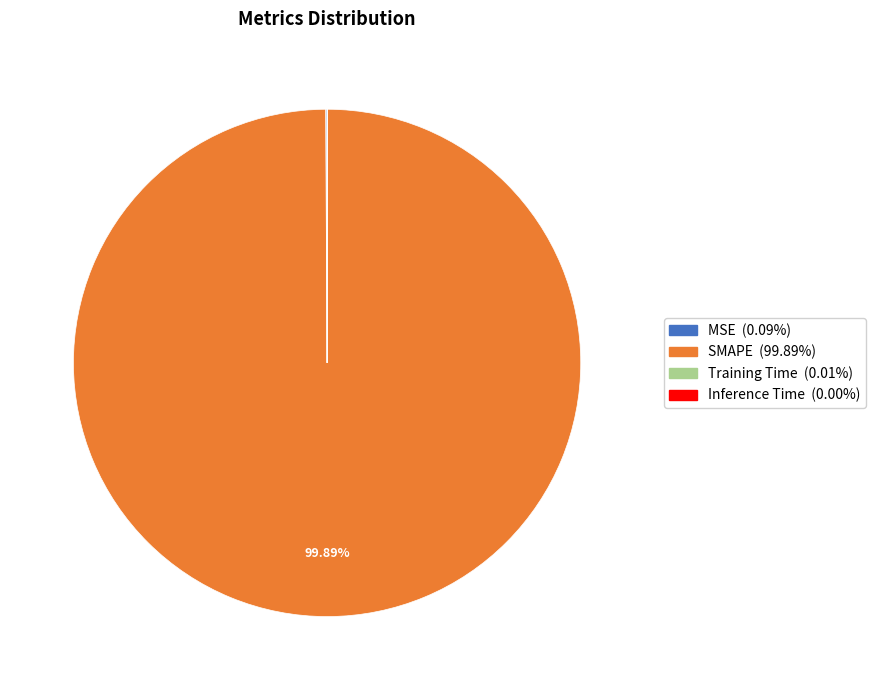

To the nearest percent, what is the difference between the largest and smallest slice percentages?

100%